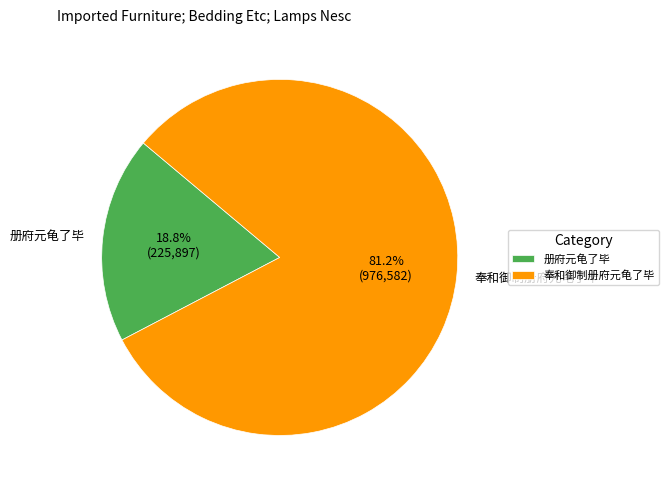

How much of the chart is everything except 册府元龟了毕?

81.2%